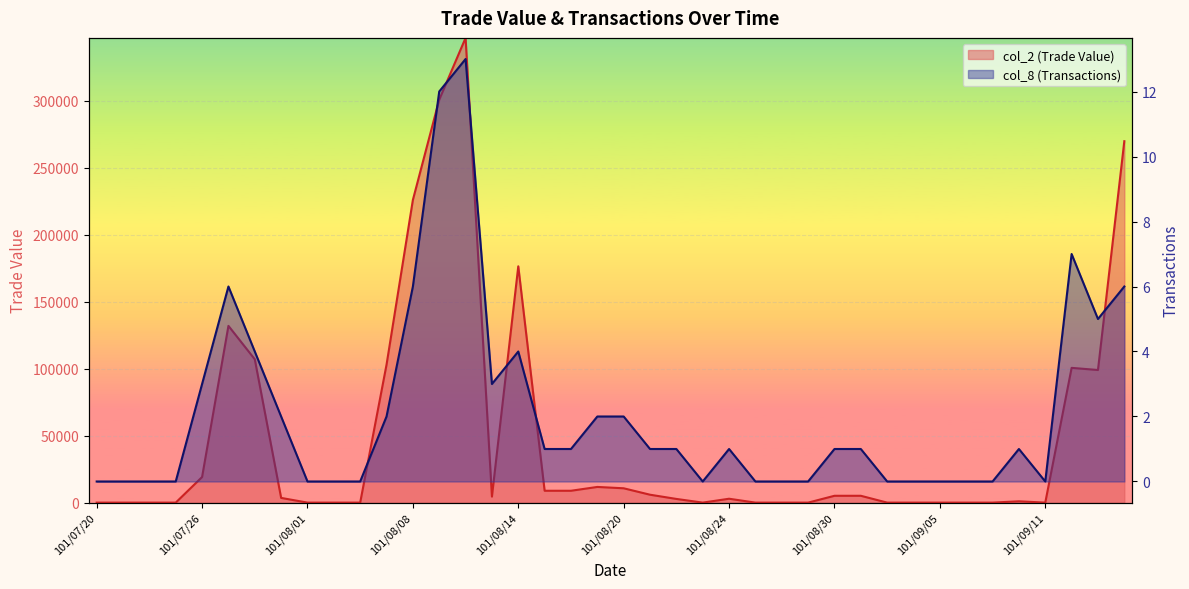

The col_2 (Trade Value) series shows 46480 at 101/09/13. True or false?

False